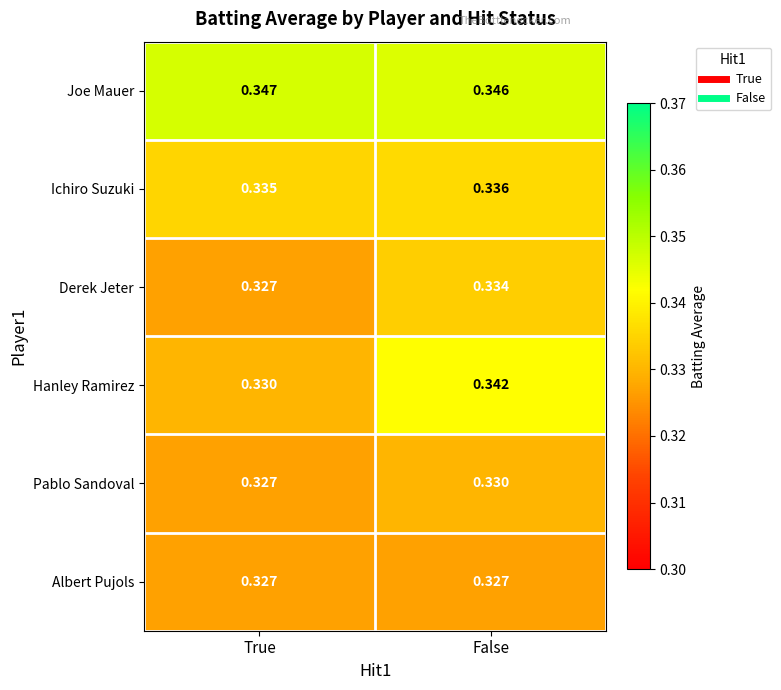

Between True and False, which series saw the biggest shift?

Hanley Ramirez